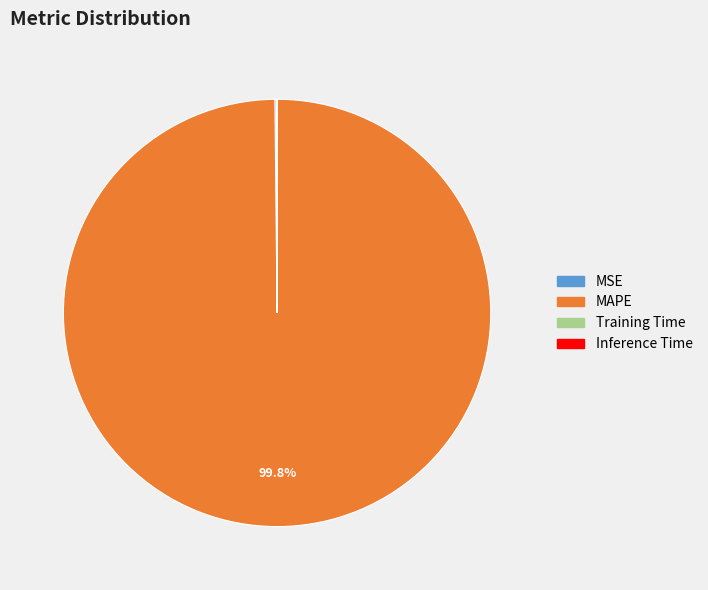

What is the majority slice?

MAPE